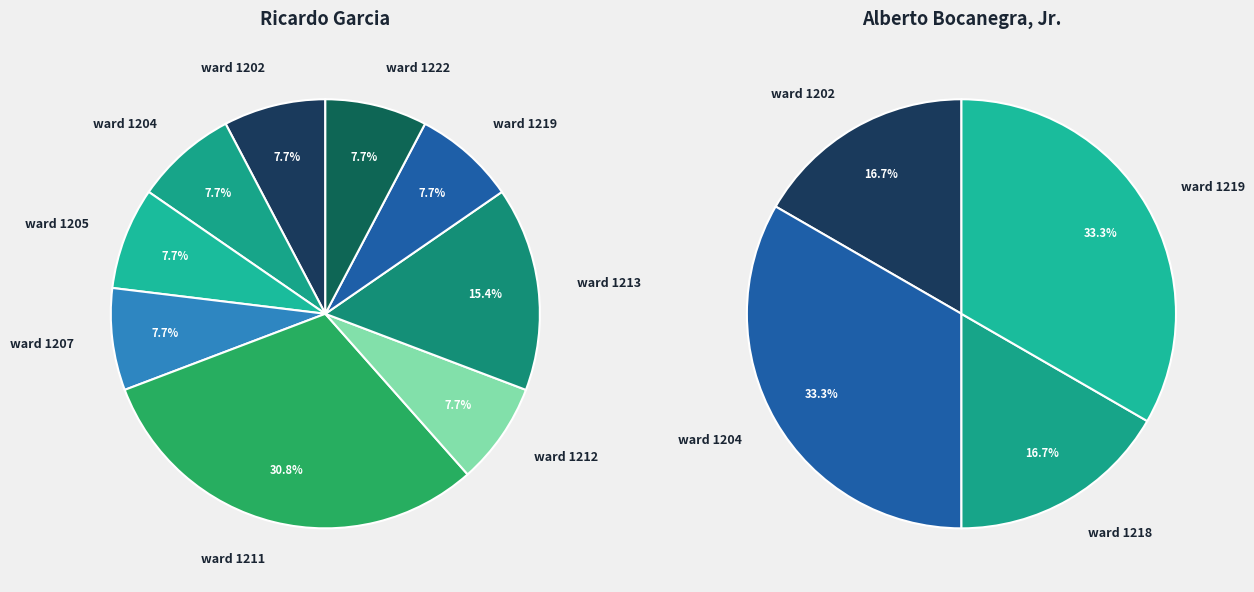

Is there any slice that represents more than half of the pie?

No